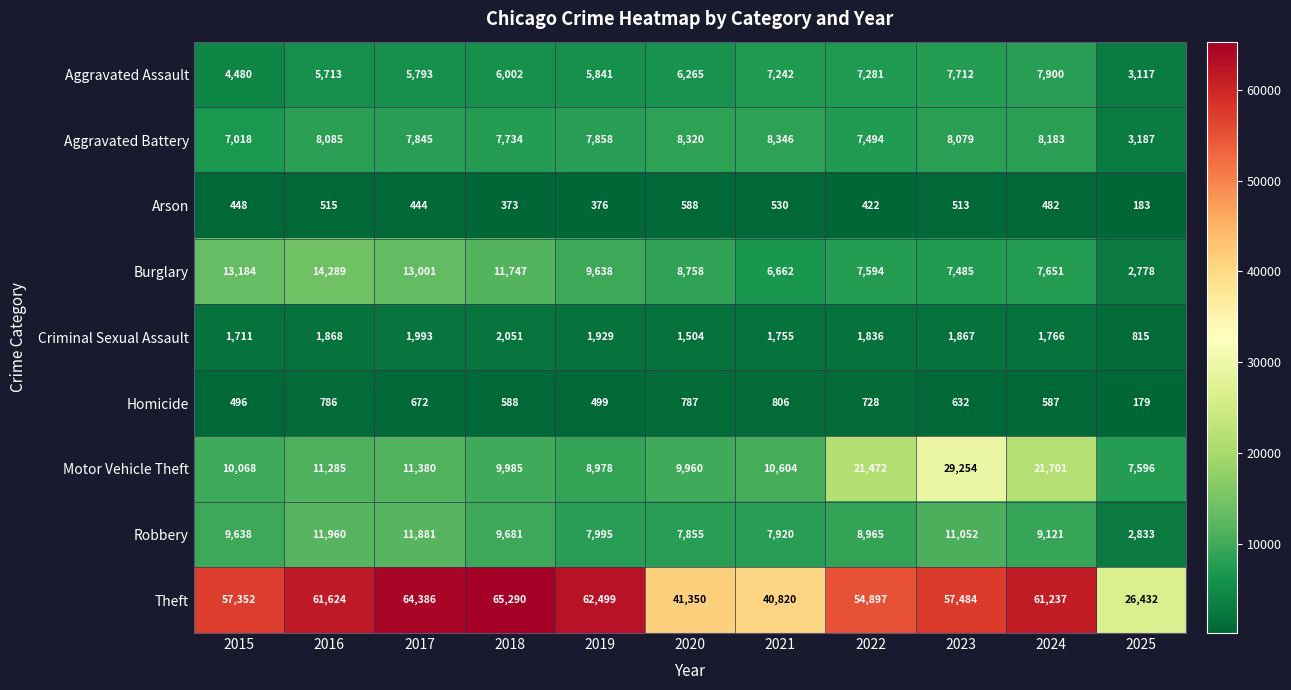

Rank the series by their maximum value, from lowest to highest.

Arson, Homicide, Criminal Sexual Assault, Aggravated Assault, Aggravated Battery, Robbery, Burglary, Motor Vehicle Theft, Theft